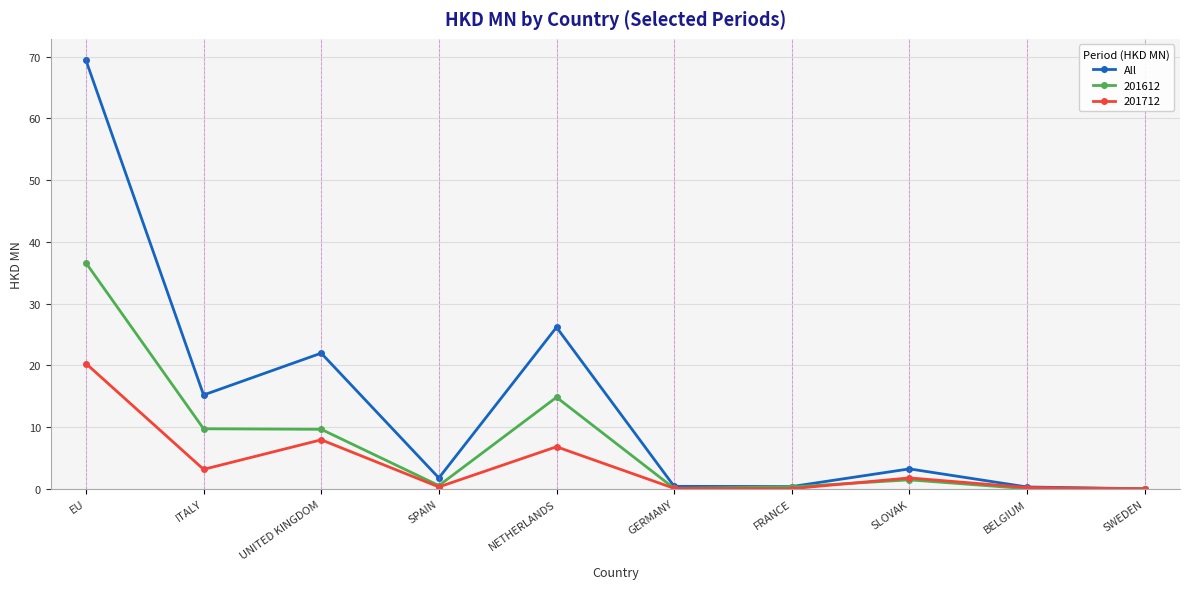

What is the label of the 6th point from the left?

GERMANY